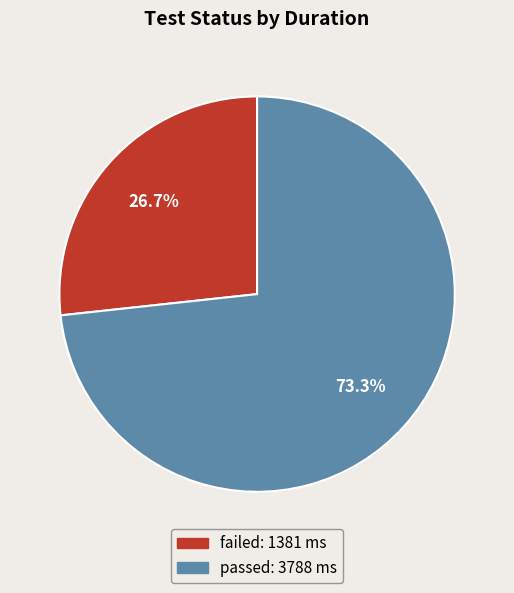

Is it true that failed is 37% of the pie?

False